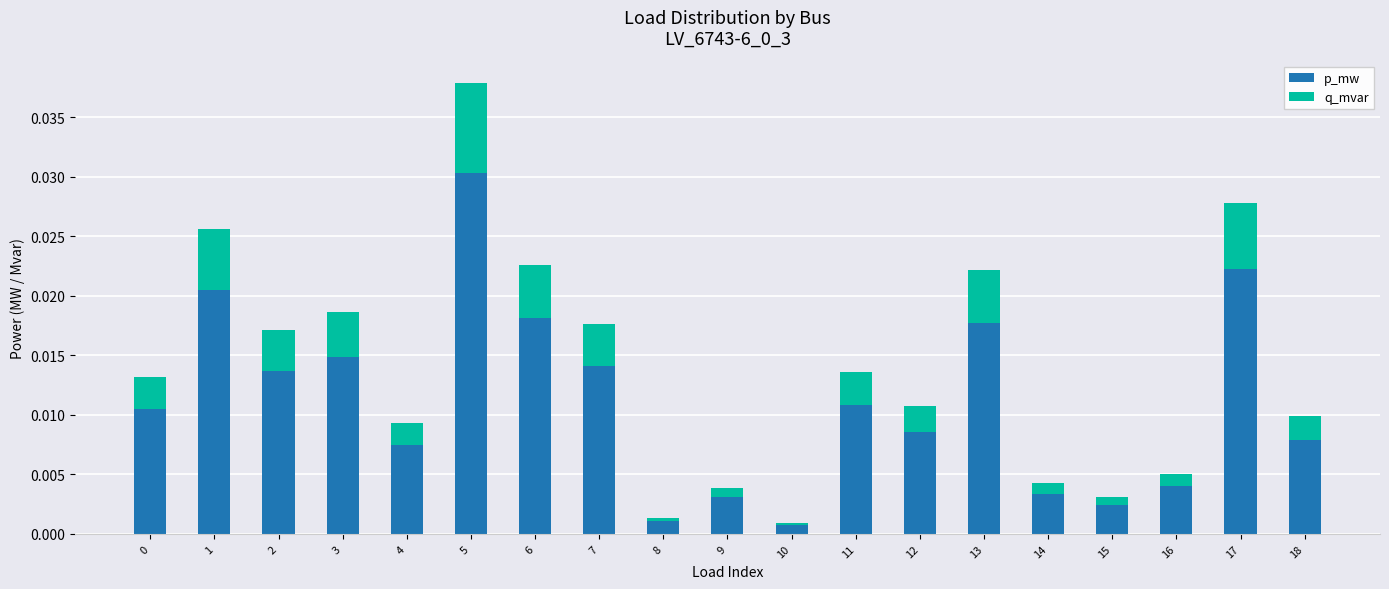

The value of p_mw at 6 is 0.0. True or false?

True